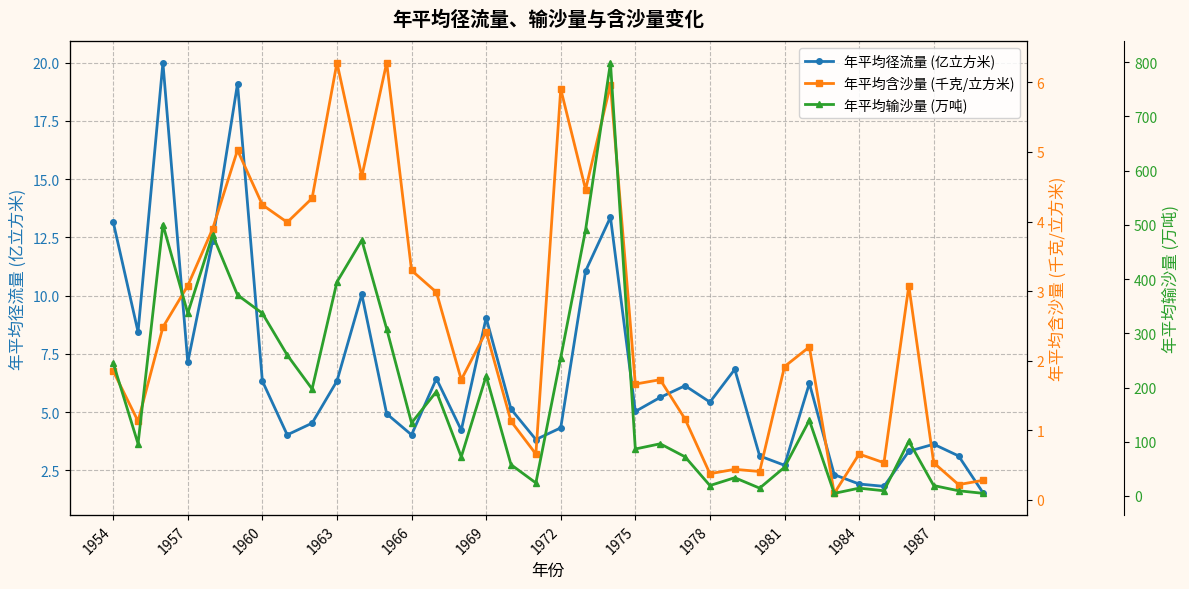

How many data points does each series have?

36